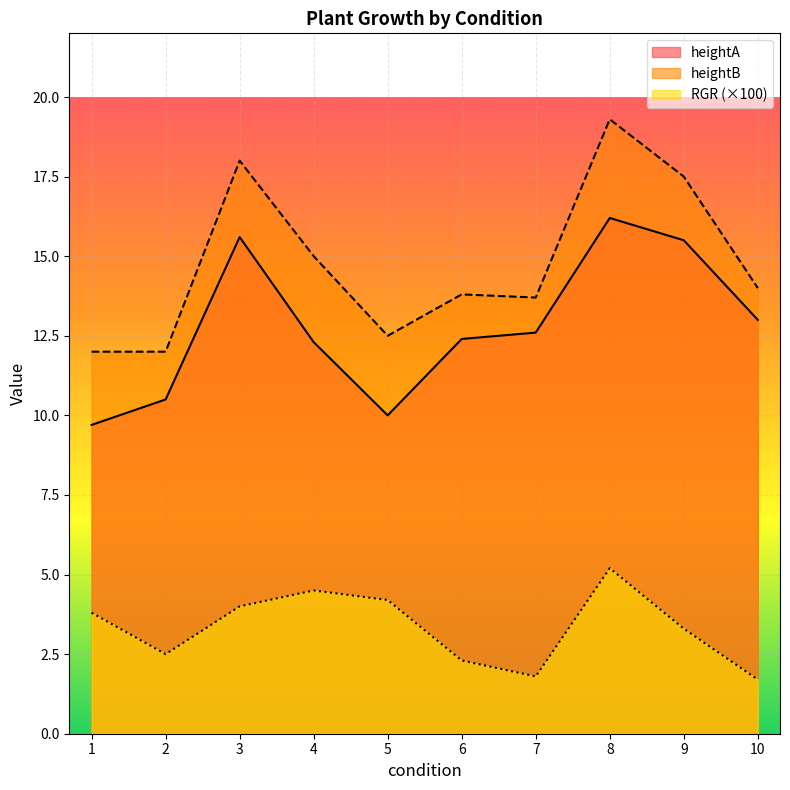

True or false: heightB and heightA cross at least once.

False